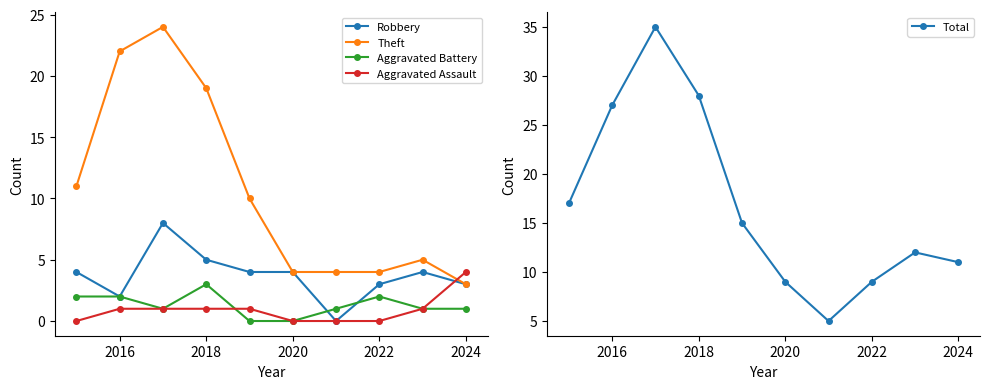

Reading right to left, transcribe all the data shown in this chart.

Robbery: 3	4	3	0	4	4	5	8	2	4
Theft: 3	5	4	4	4	10	19	24	22	11
Aggravated Battery: 1	1	2	1	0	0	3	1	2	2
Aggravated Assault: 4	1	0	0	0	1	1	1	1	0
Total: 11	12	9	5	9	15	28	35	27	17